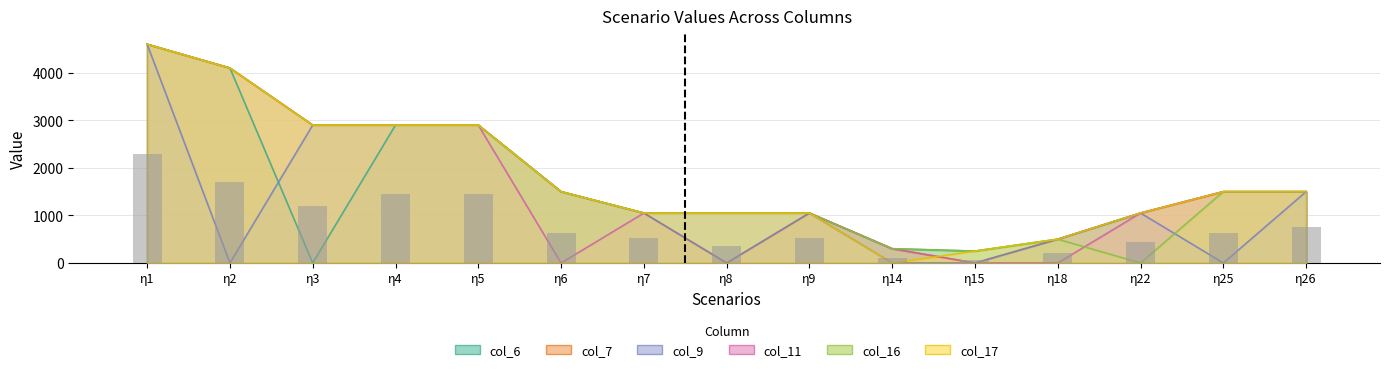

The value of col_7 at η25 is 1500. True or false?

True